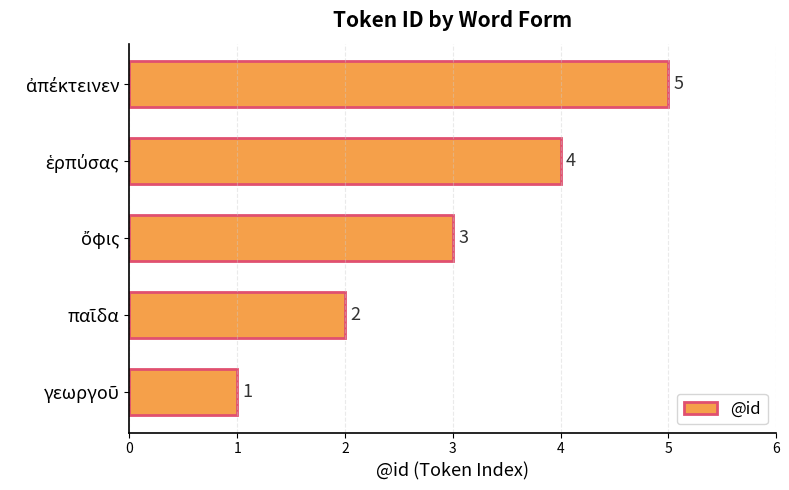

How many values are between 2 and 4?

3